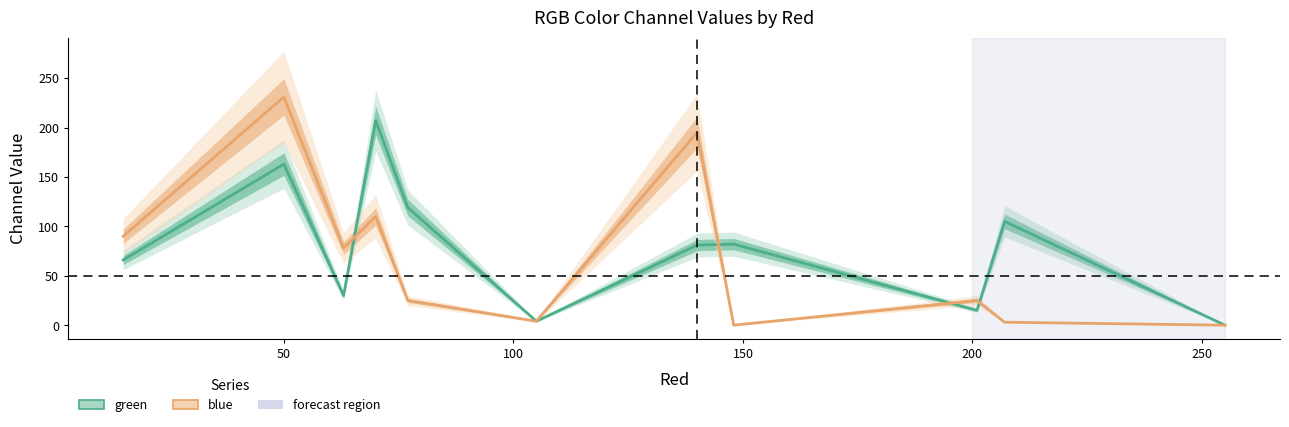

In blue, how many points are higher than both neighbors (excluding endpoints)?

4